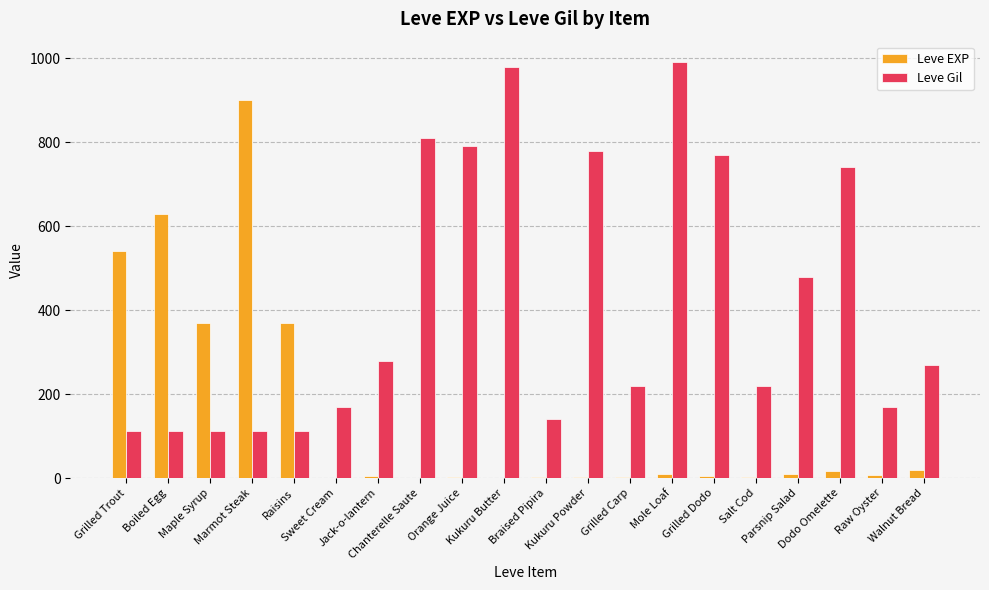

What are all the series names shown in the legend?

Leve EXP, Leve Gil